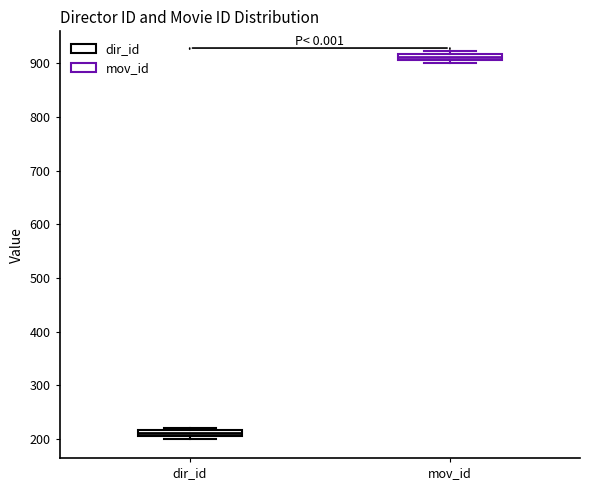

Where is the lower edge of the box for dir_id on the y-axis? The values are not printed on the chart, so give them approximately, as read against the axis.

210